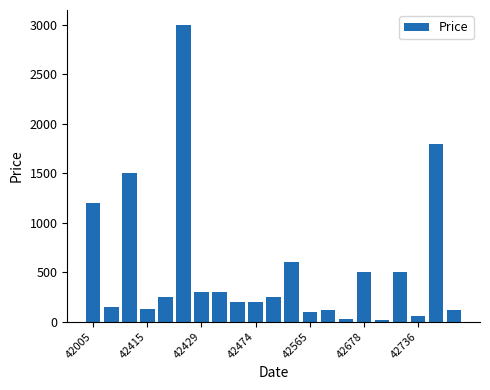

What is the difference between the second highest and minimum values?

1780